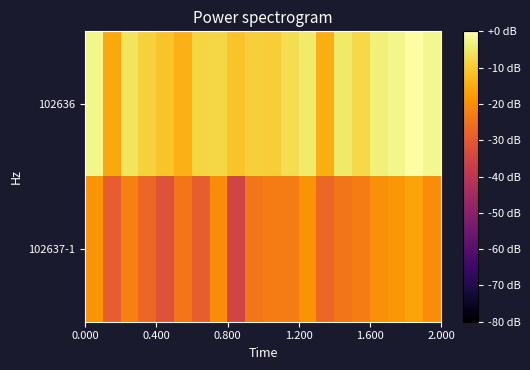

Which series has the largest range (max minus min)?

102637-1